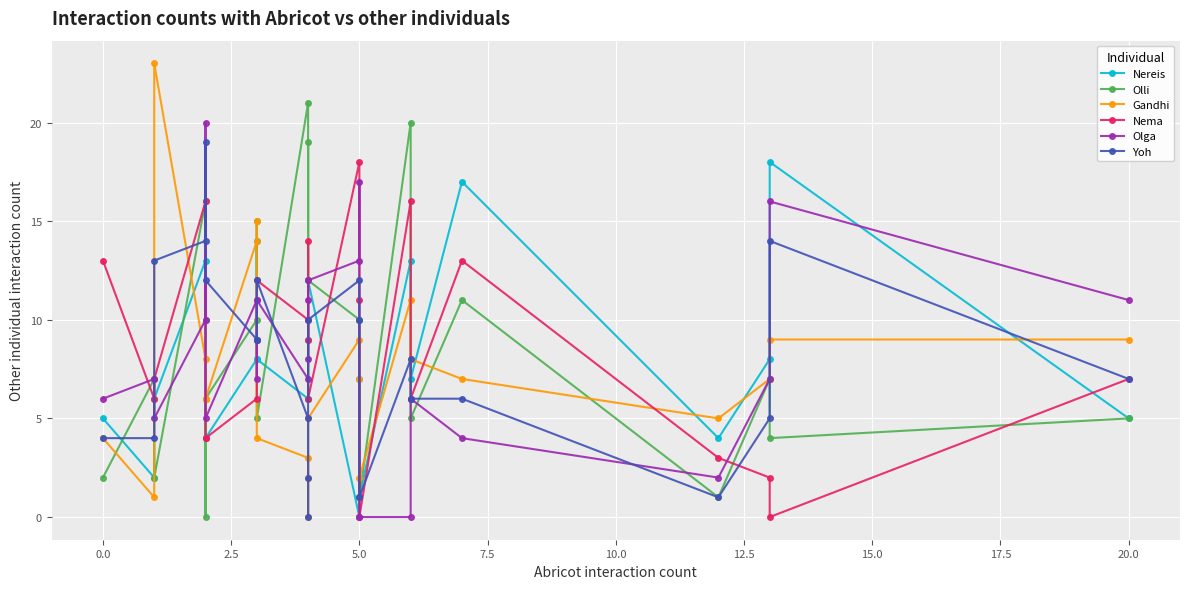

Reading left to right, what are all the values shown in this chart?

Nereis: 5	2	6	13	10	4	8	14	8	6	9	12	12	0	7	1	13	7	17	4	8	18	5
Olli: 2	7	2	16	0	6	10	15	5	21	6	19	12	10	10	1	20	5	11	1	7	4	5
Gandhi: 4	1	23	8	6	6	14	15	4	3	0	2	5	9	7	2	11	8	7	5	7	9	9
Nema: 13	6	7	16	4	4	6	9	12	10	9	14	6	18	11	0	16	6	13	3	2	0	7
Olga: 6	7	5	10	20	5	11	7	11	7	11	8	12	13	17	0	0	6	4	2	7	16	11
Yoh: 4	4	13	14	19	12	9	9	12	5	2	0	10	12	10	1	8	6	6	1	5	14	7